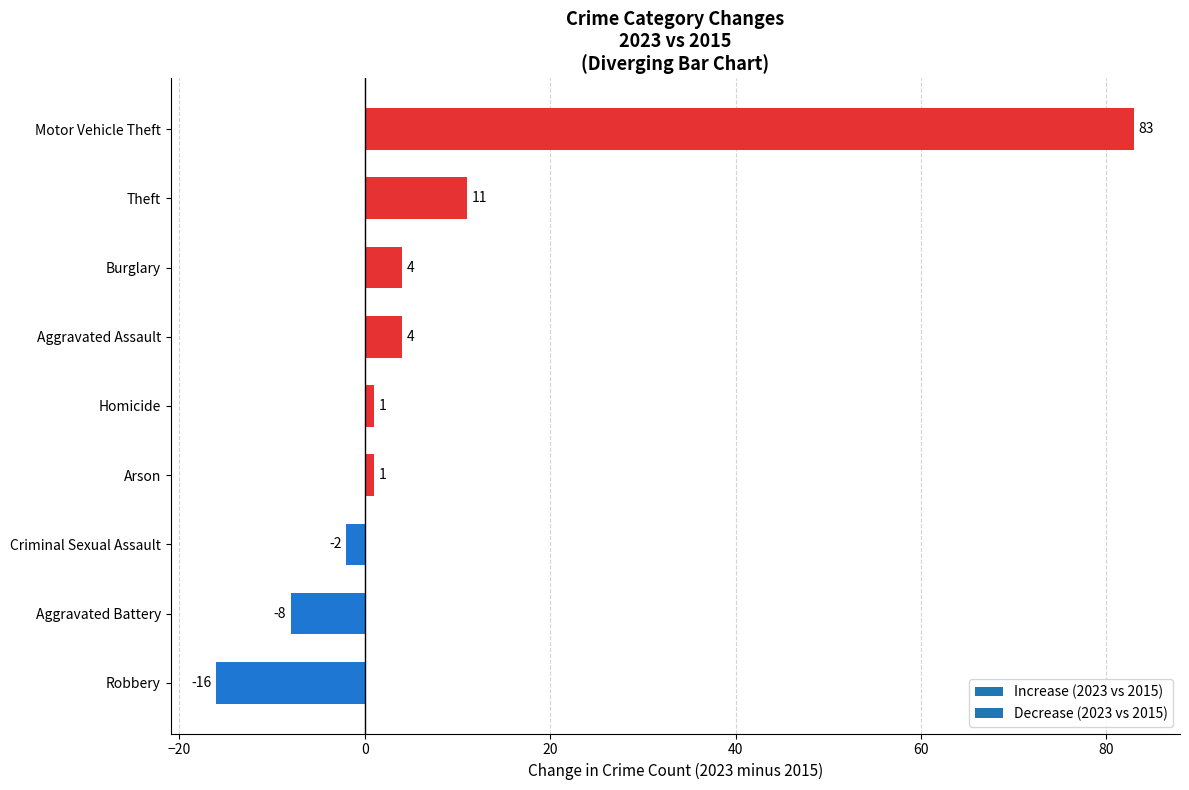

What is the sum of the values at Aggravated Battery and Arson?

-7